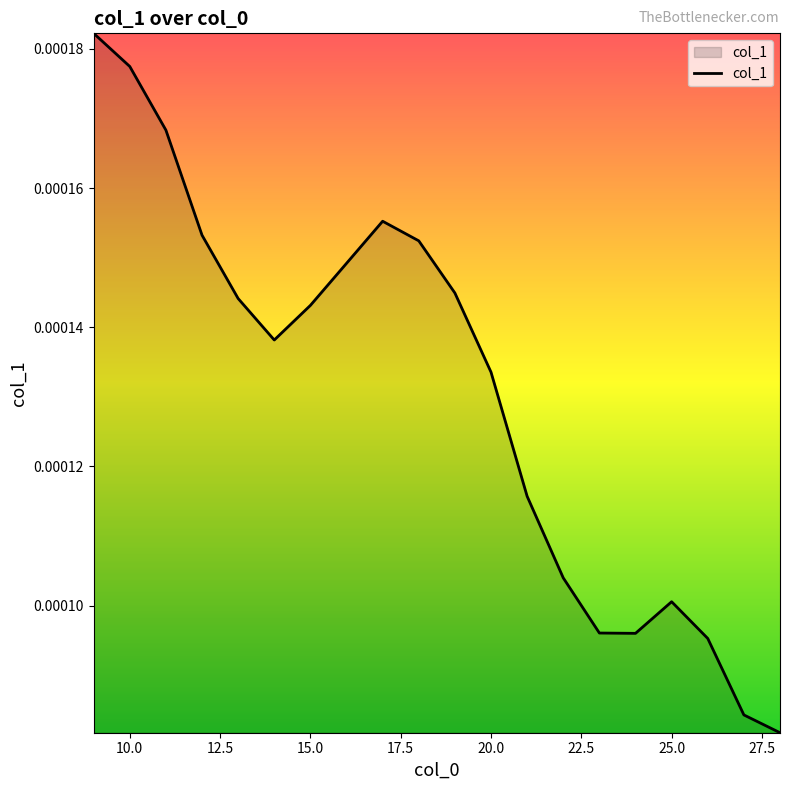

Count the values in the range 0 to 1.

20